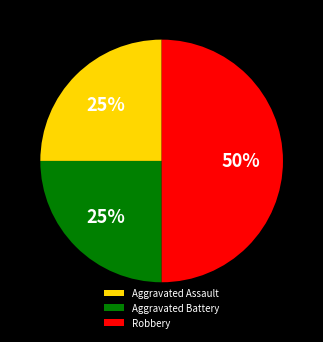

Does Aggravated Battery account for over 50% of the chart?

No